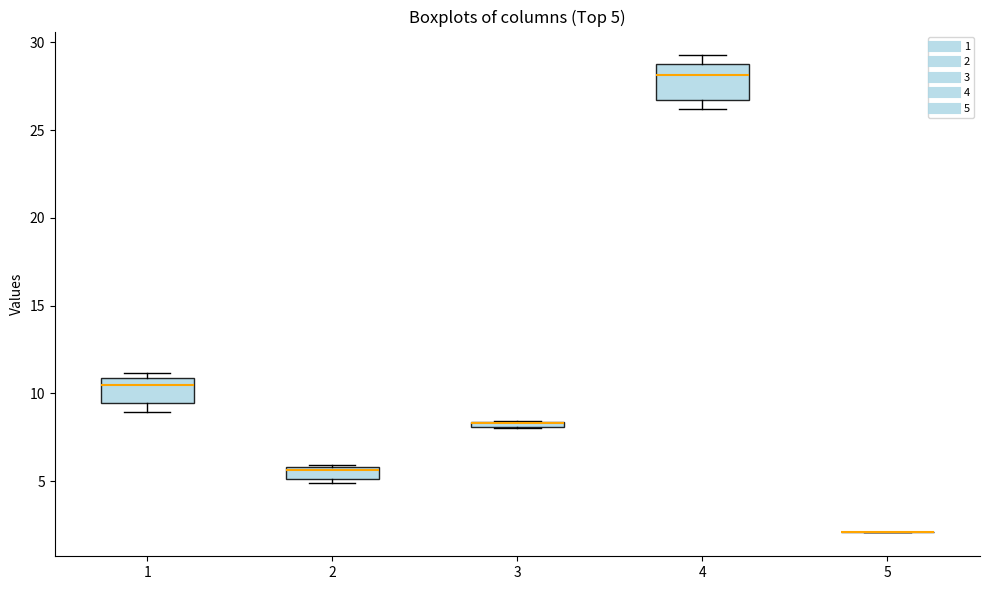

Comparing the boxes themselves (not the whiskers), which one is the tallest?

4